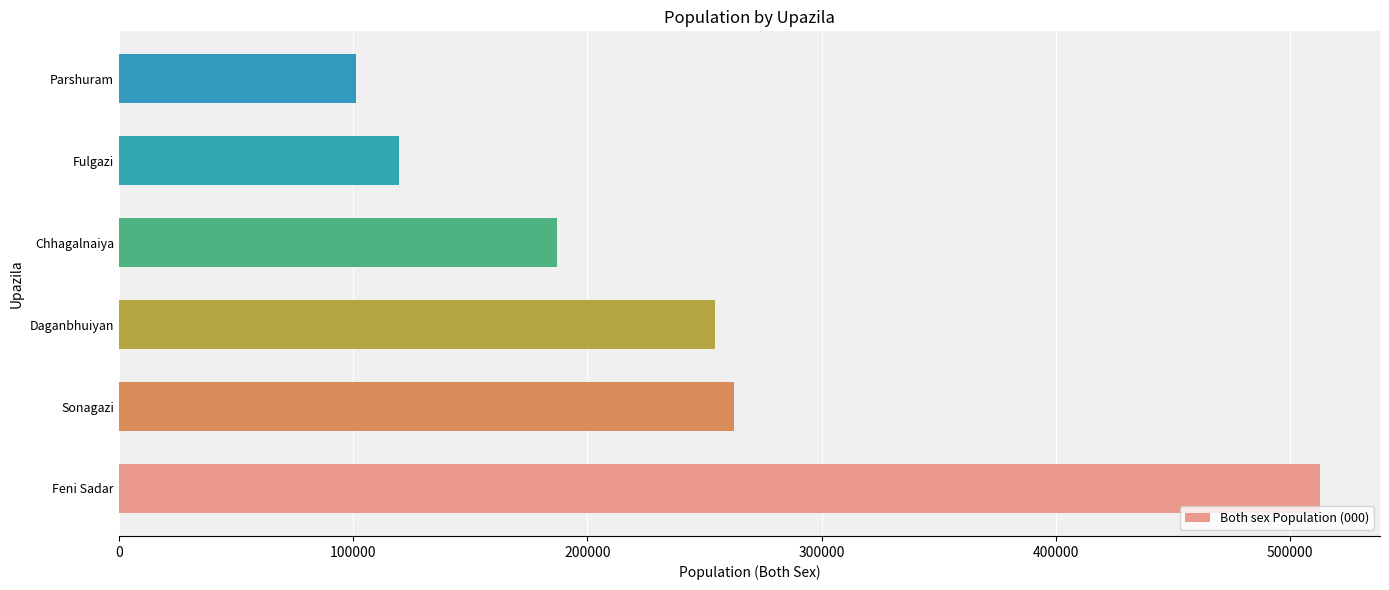

At which label is the value closest to 306854?

Sonagazi